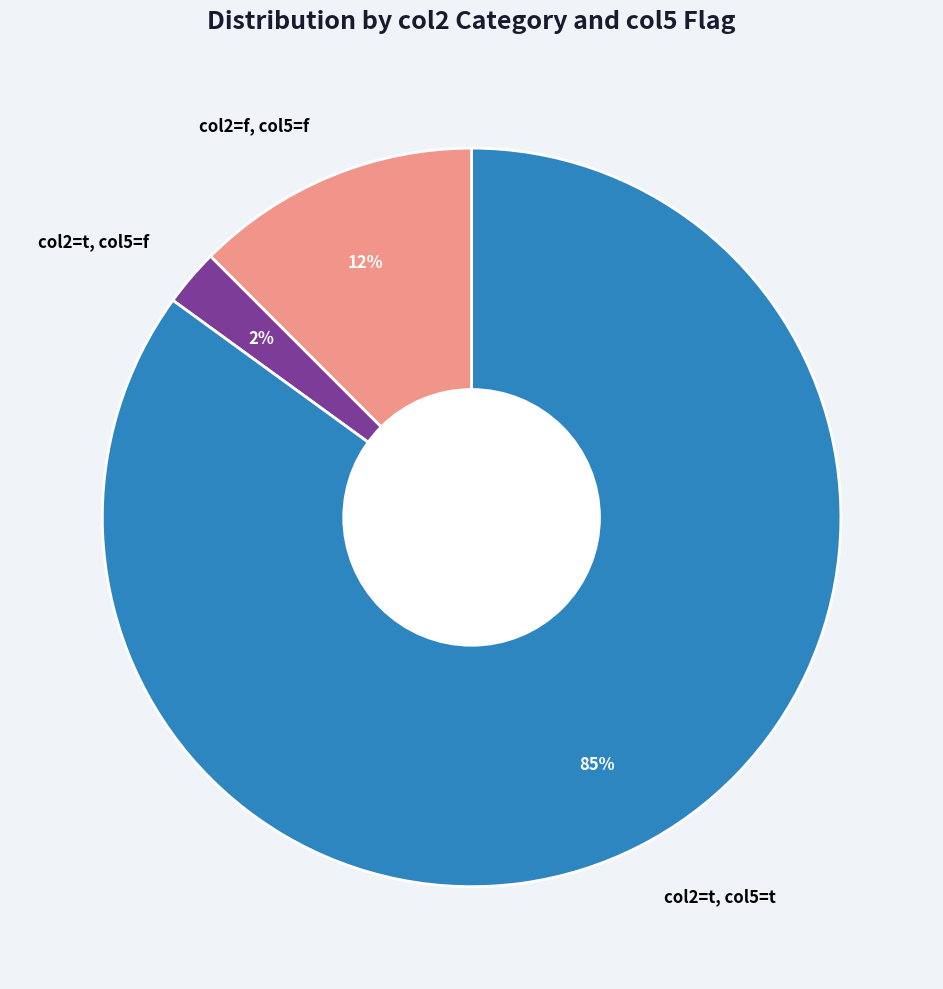

What is the smallest slice in the pie chart?

col2=t, col5=f